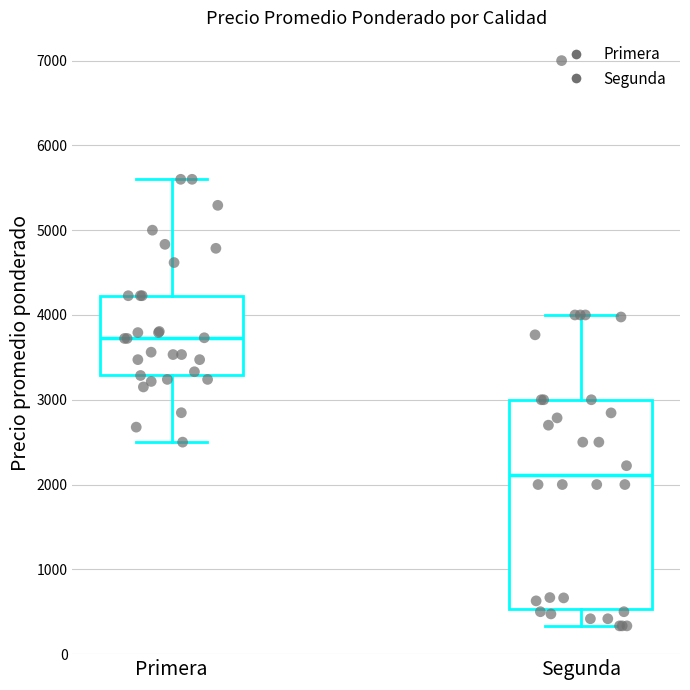

Reading left to right, transcribe this box plot: for each box, give where its median line is, the range the box spans, and where its two whiskers end, as read against the y-axis. The values are not printed on the chart, so give them approximately, as read against the axis.

Primera: median 3700, box 3300 to 4200, whiskers 2500 to 5600
Segunda: median 2100, box 500 to 3000, whiskers 300 to 4000